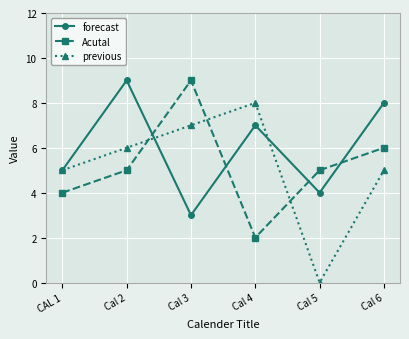

At which category does Acutal reach its first local valley?

Cal 4